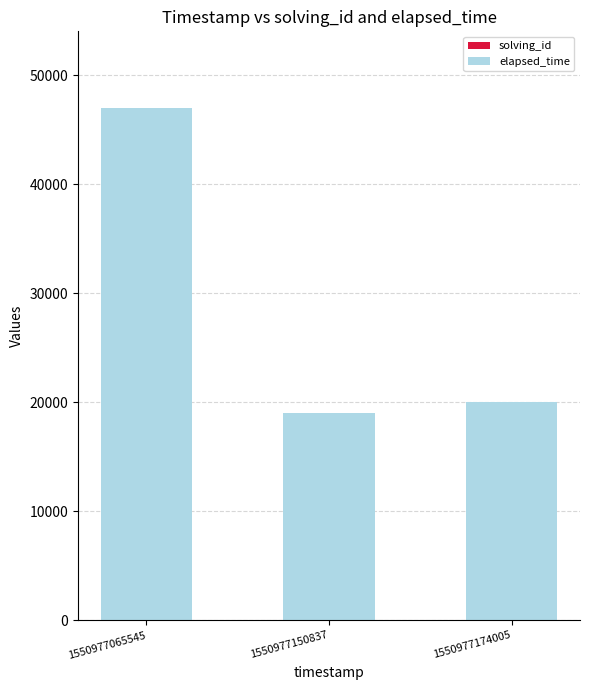

Count the number of data series in this chart.

2